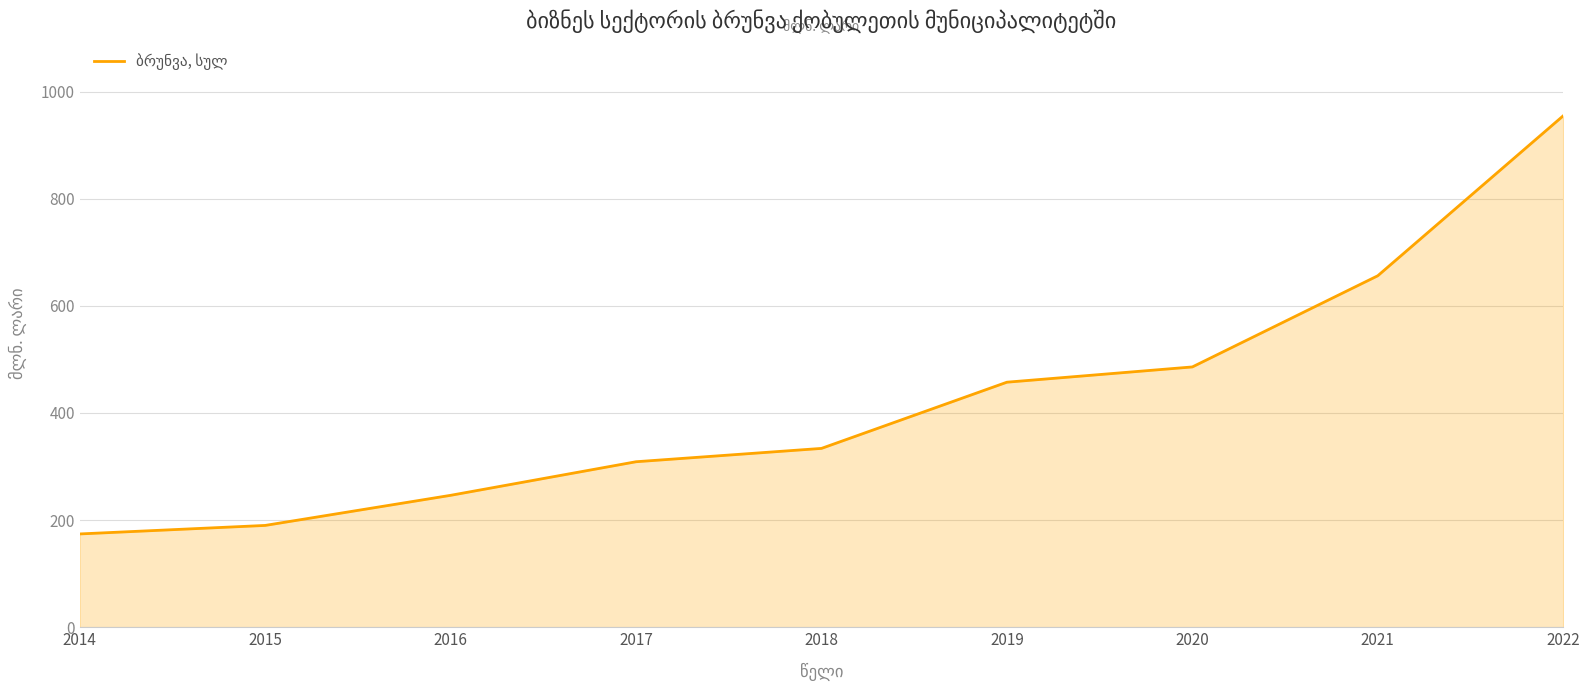

Which category has the highest value across all series?

2022